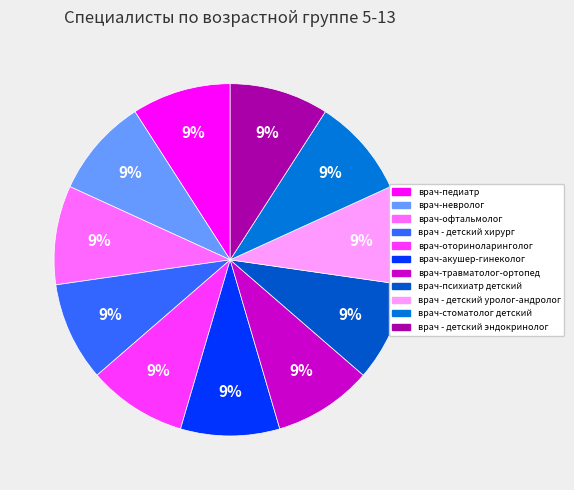

Which slice is the largest?

врач-педиатр